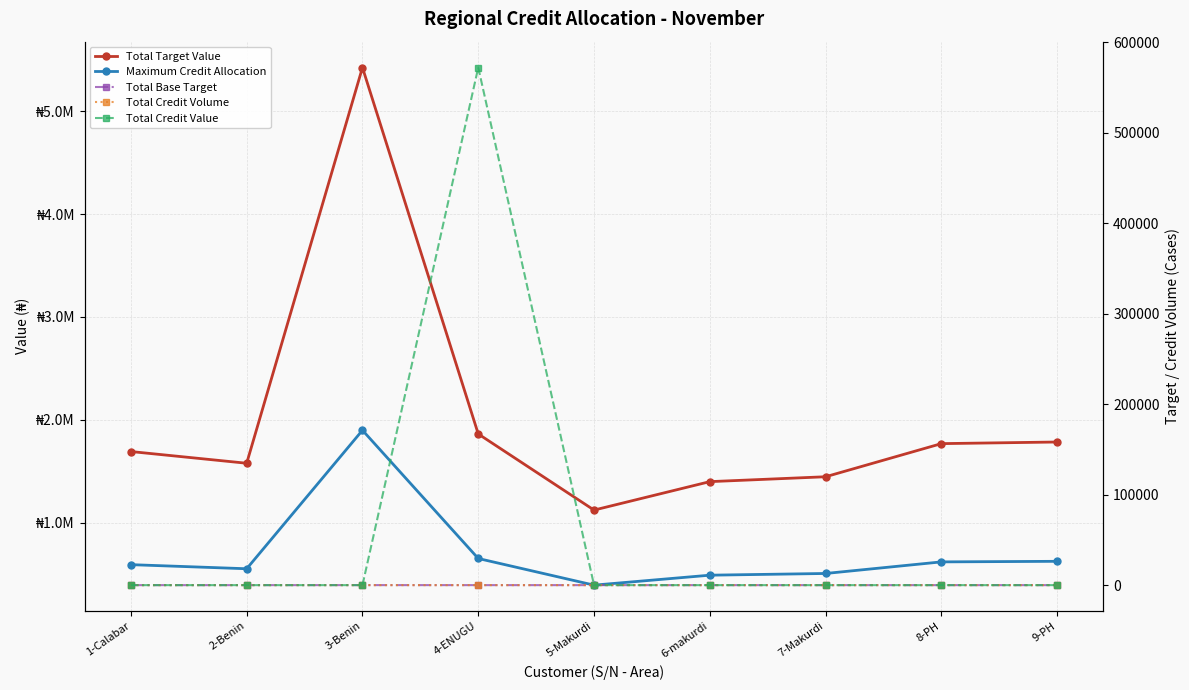

In Total Credit Value, how many points are higher than both neighbors (excluding endpoints)?

1